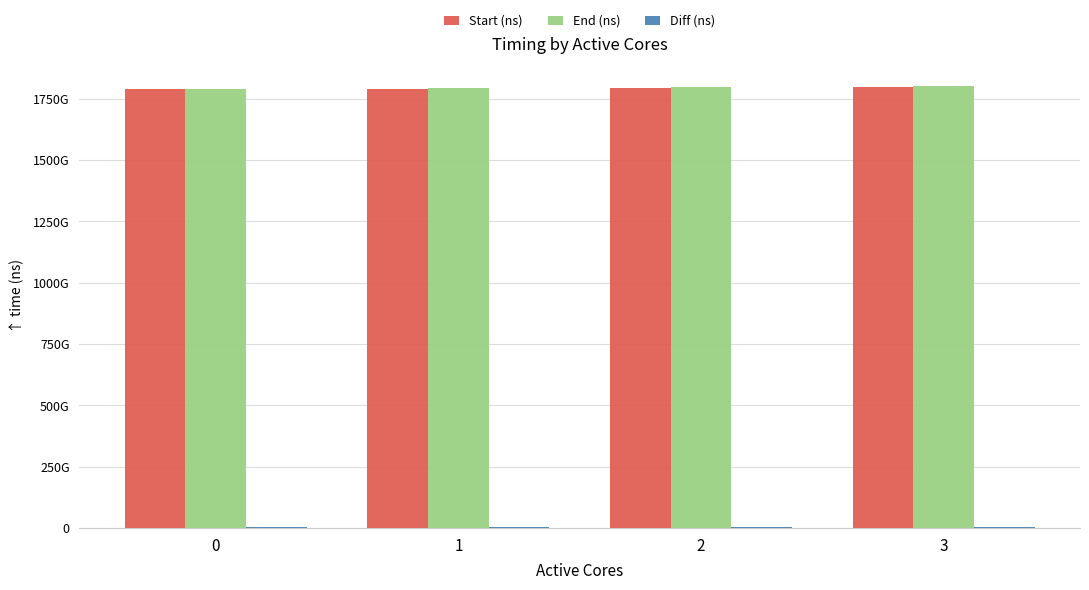

Are the bars horizontal?

No